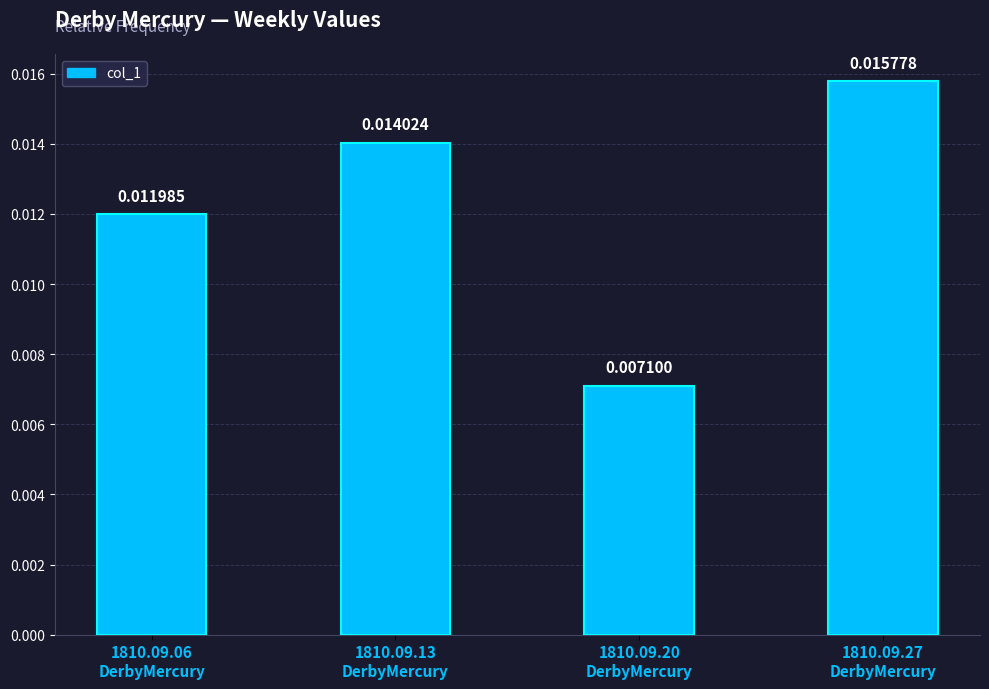

Where is the data nearest to the value 0?

1810.09.20
DerbyMercury